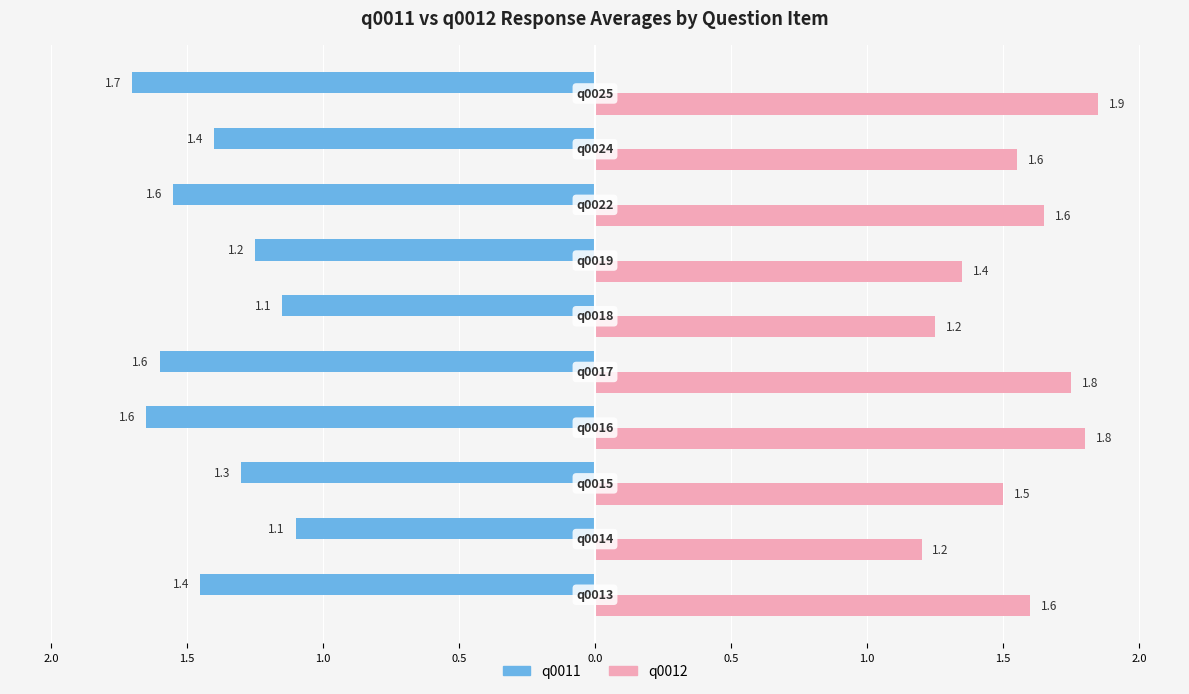

What are all the series names shown in the legend?

q0011, q0012